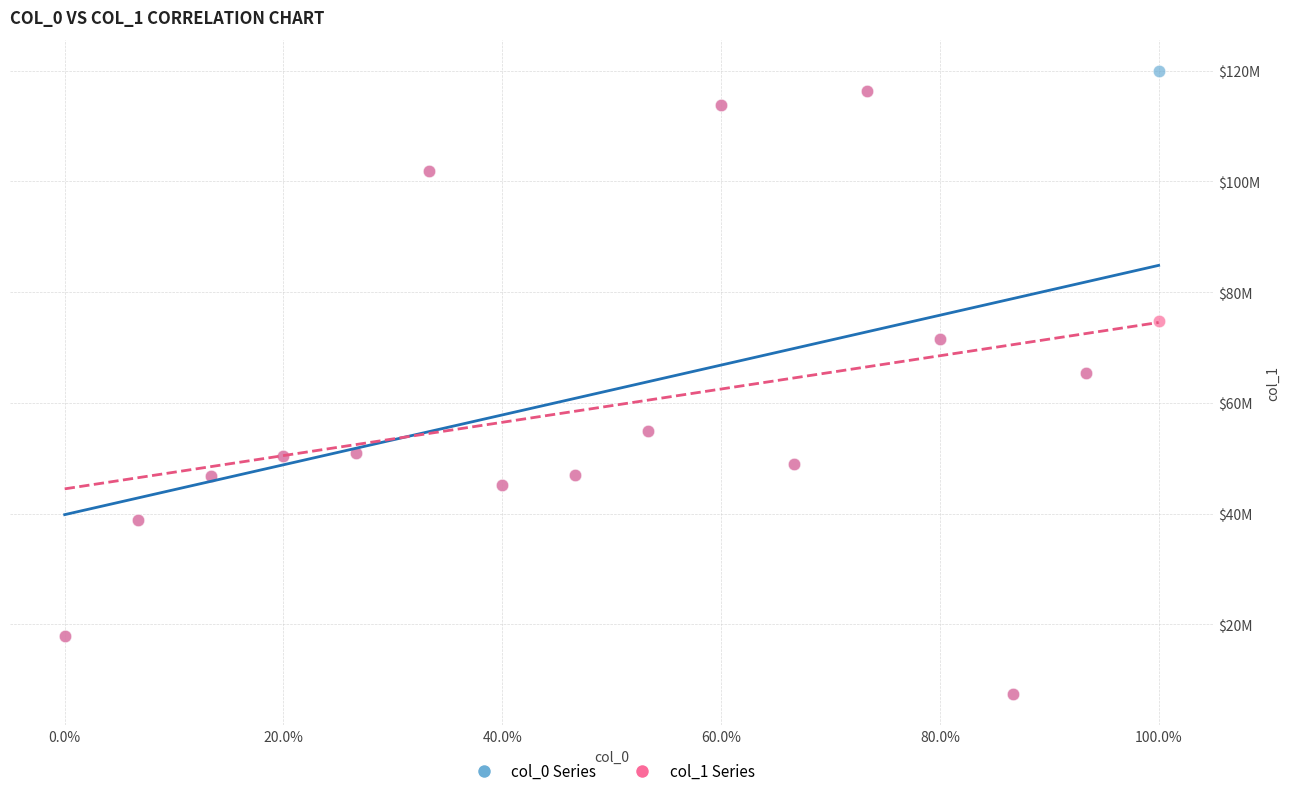

What are all the series names shown in the legend?

col_0 Series, col_1 Series